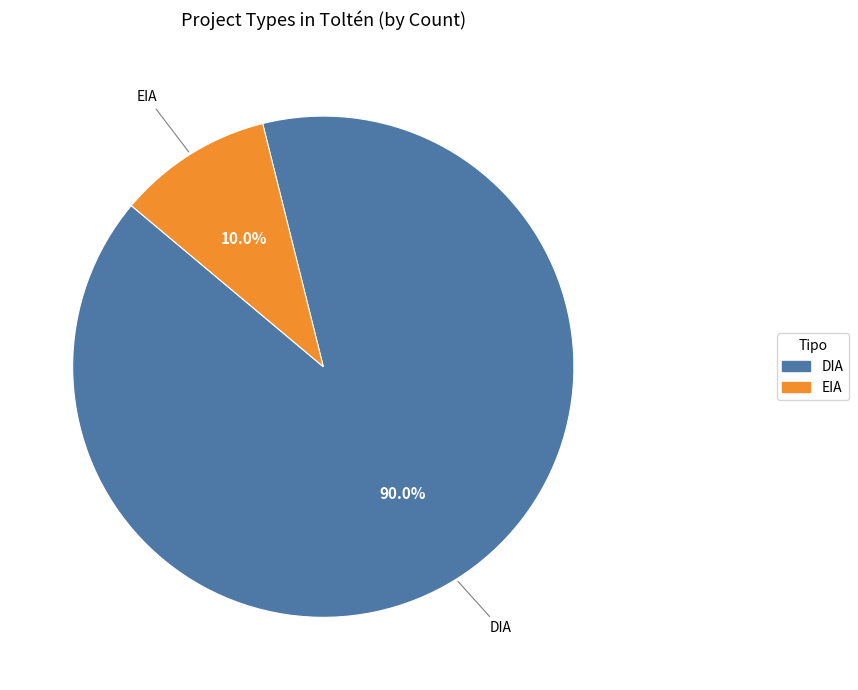

Rank the categories by value from lowest to highest.

EIA, DIA